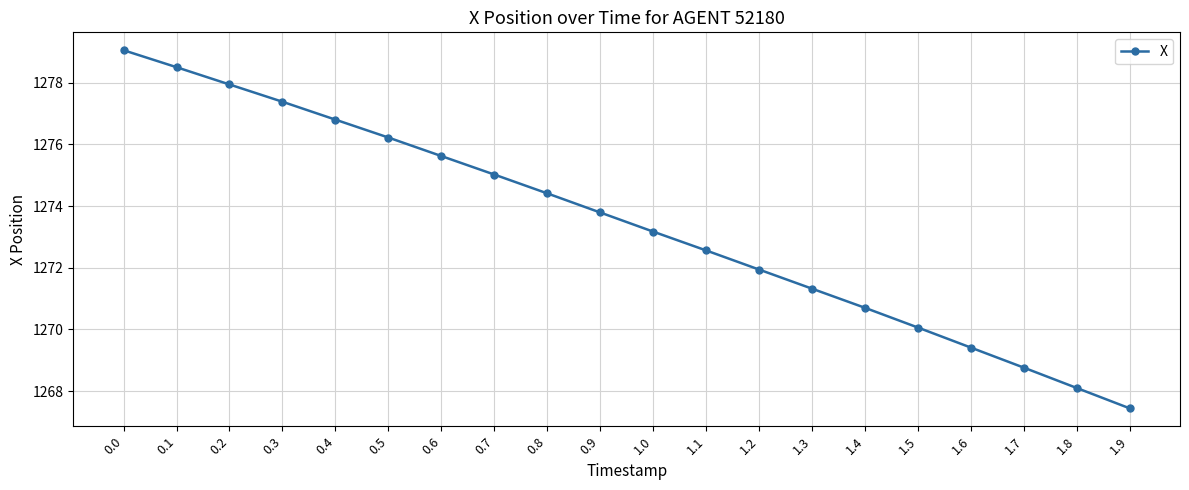

What is the smallest value displayed?

1267.4